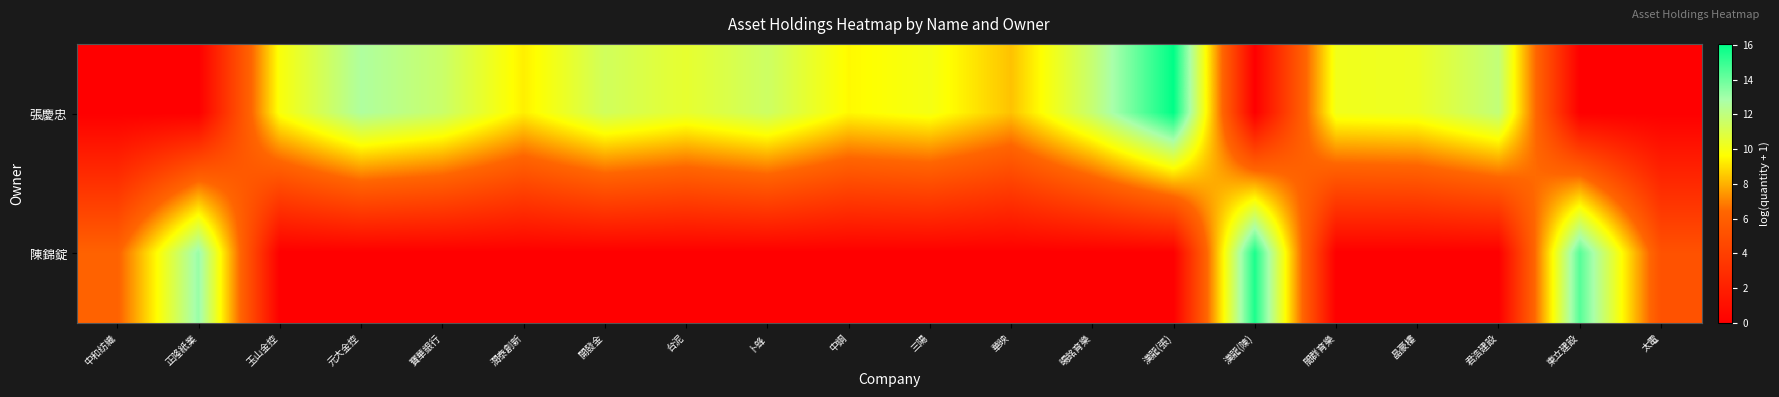

Which series has the largest range (max minus min)?

row_0